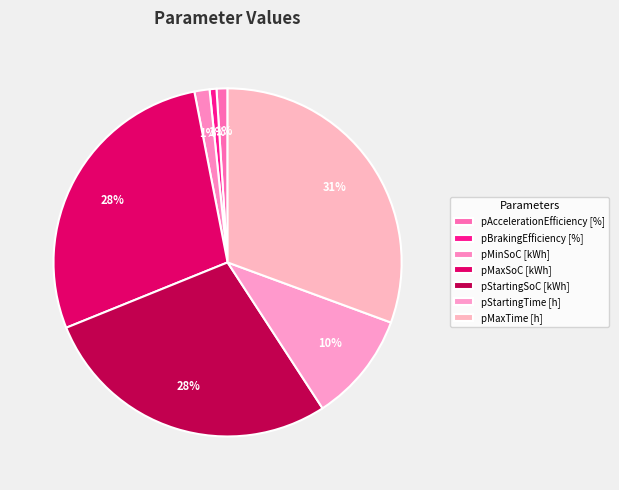

How many slices are in this pie chart?

7